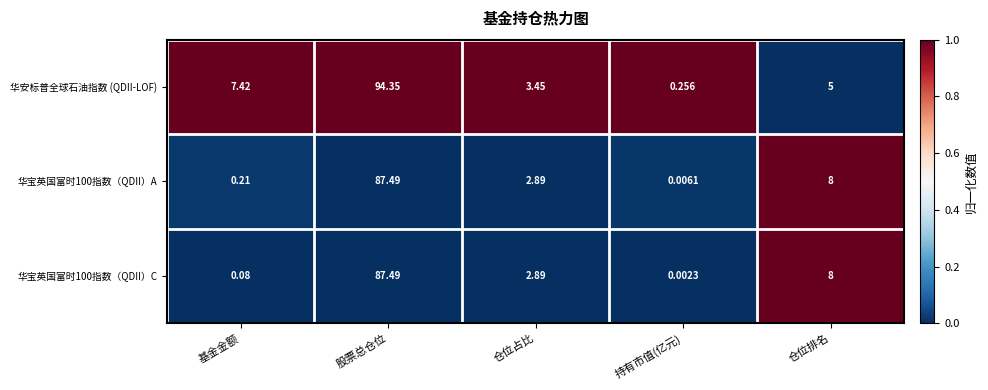

Which series has the largest total across all categories?

华安标普全球石油指数 (QDII-LOF)